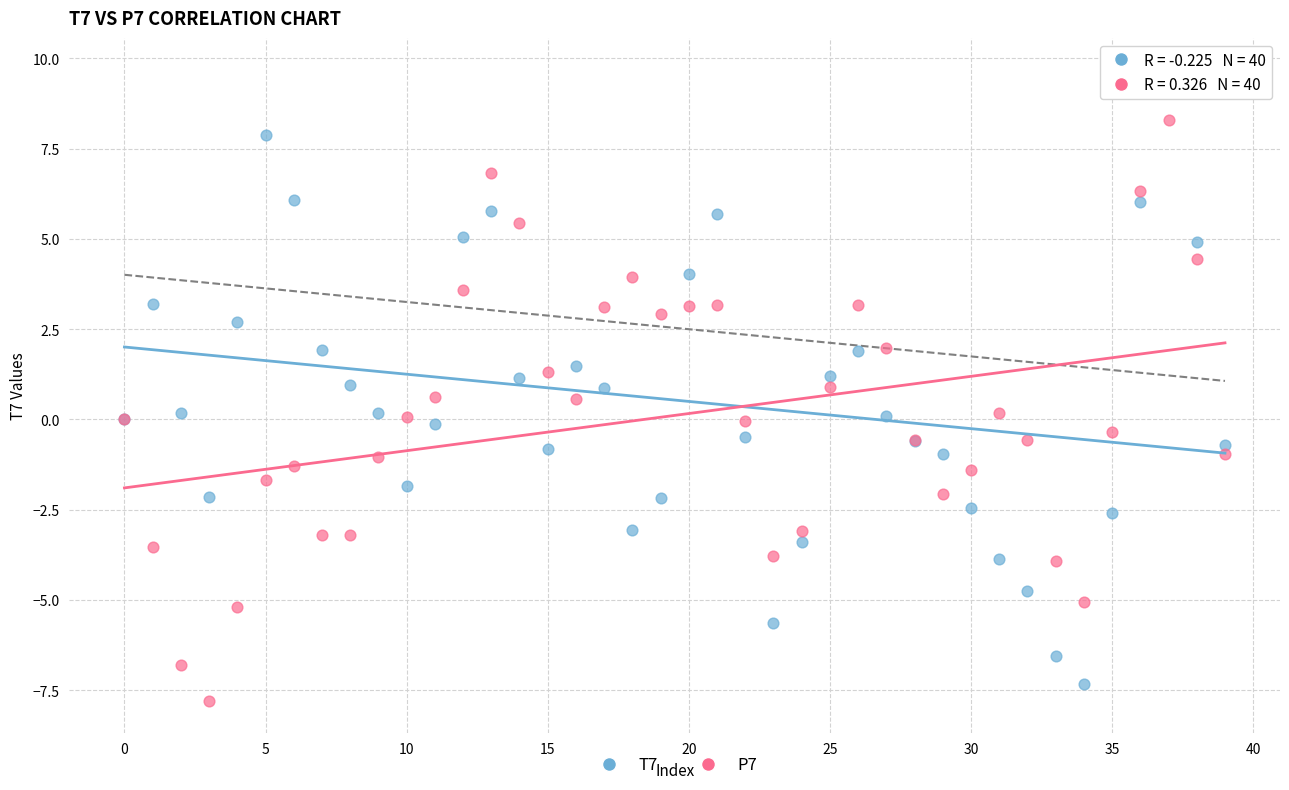

Which series has the widest spread of Y values?

T7